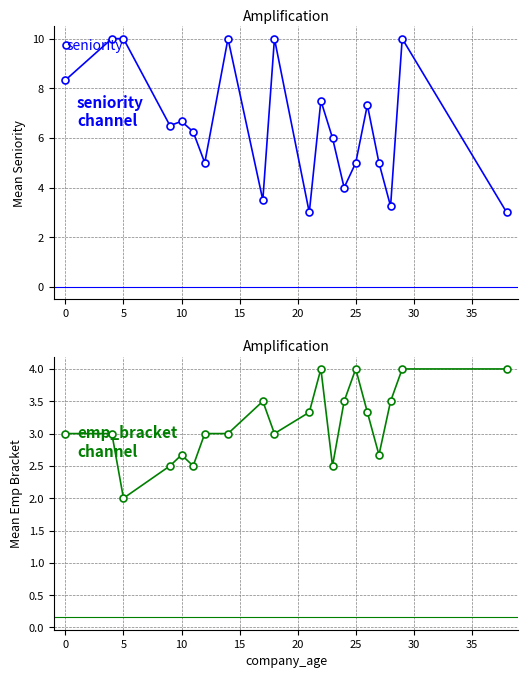

Rank the series by their maximum value, from lowest to highest.

emp_bracket, seniority